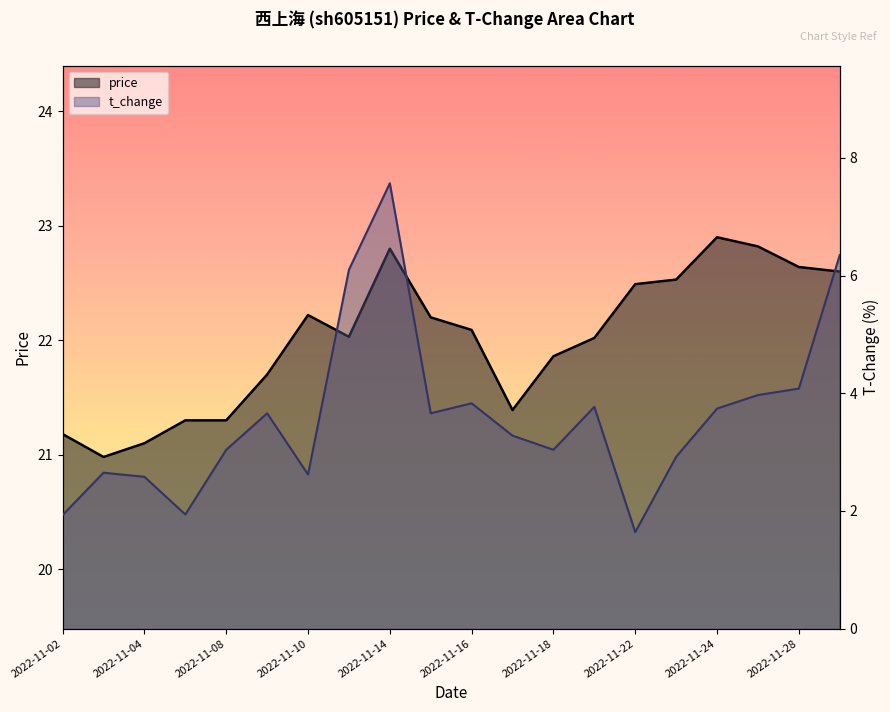

How many values in the t_change series exceed 3?

13